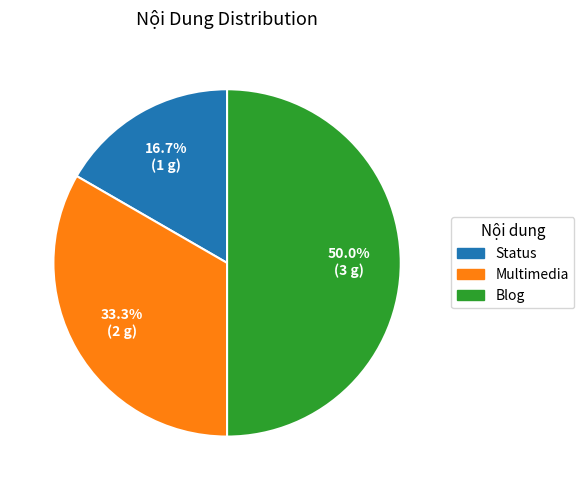

Which has a higher value, Multimedia or Blog?

Blog